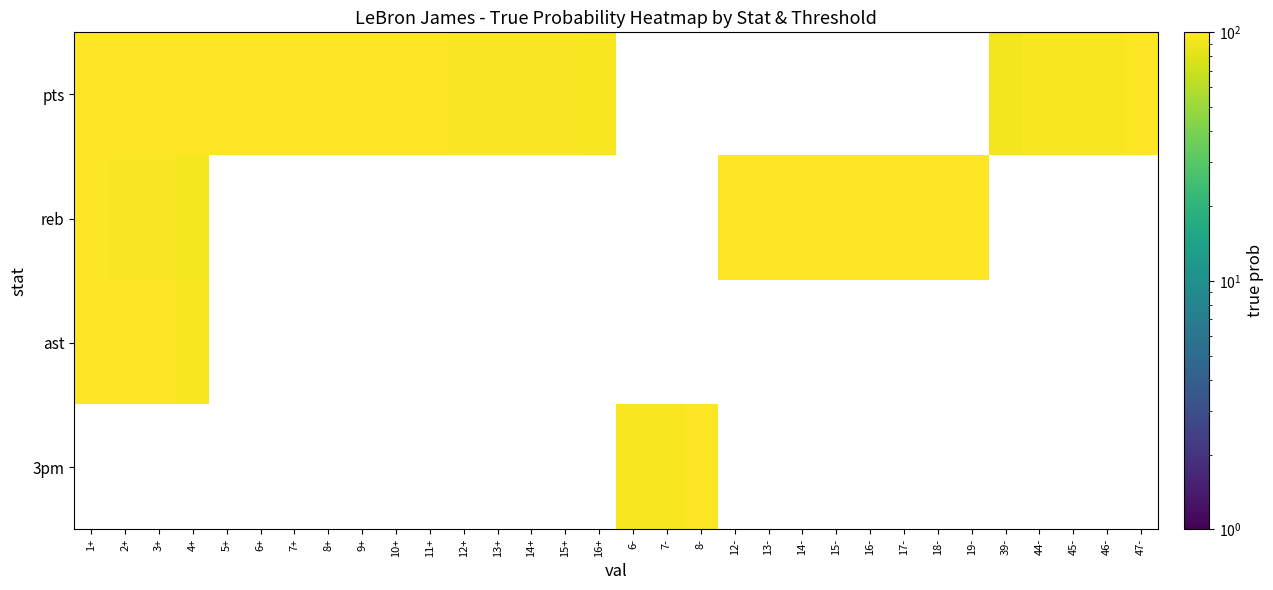

Reading left to right, list all the values displayed in this chart.

pts: 1+=100	2+=100	3+=100	4+=100	5+=100	6+=100	7+=100	8+=100	9+=100	10+=100	11+=100	12+=98	13+=98	14+=98	15+=97	16+=95	6-=0	7-=0	8-=0	12-=0	13-=0	14-=0	15-=0	16-=0	17-=0	18-=0	19-=0	39-=93	44-=96	45-=96	46-=96	47-=100
reb: 1+=100	2+=98	3+=98	4+=94	5+=0	6+=0	7+=0	8+=0	9+=0	10+=0	11+=0	12+=0	13+=0	14+=0	15+=0	16+=0	6-=0	7-=0	8-=0	12-=99	13-=99	14-=99	15-=100	16-=100	17-=100	18-=100	19-=100	39-=0	44-=0	45-=0	46-=0	47-=0
ast: 1+=100	2+=100	3+=99	4+=96	5+=0	6+=0	7+=0	8+=0	9+=0	10+=0	11+=0	12+=0	13+=0	14+=0	15+=0	16+=0	6-=0	7-=0	8-=0	12-=0	13-=0	14-=0	15-=0	16-=0	17-=0	18-=0	19-=0	39-=0	44-=0	45-=0	46-=0	47-=0
3pm: 1+=0	2+=0	3+=0	4+=0	5+=0	6+=0	7+=0	8+=0	9+=0	10+=0	11+=0	12+=0	13+=0	14+=0	15+=0	16+=0	6-=96	7-=96	8-=100	12-=0	13-=0	14-=0	15-=0	16-=0	17-=0	18-=0	19-=0	39-=0	44-=0	45-=0	46-=0	47-=0